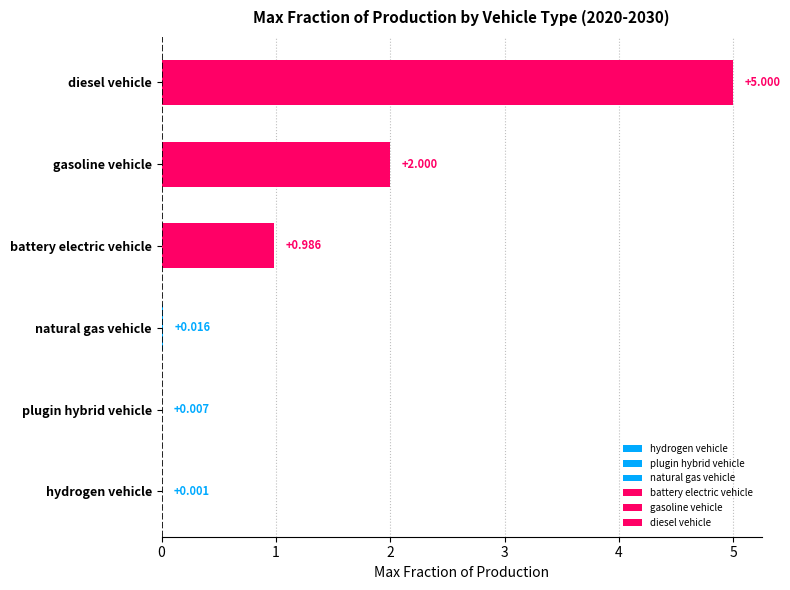

List the series in order of their peak value, highest first.

diesel vehicle, gasoline vehicle, battery electric vehicle, natural gas vehicle, plugin hybrid vehicle, hydrogen vehicle